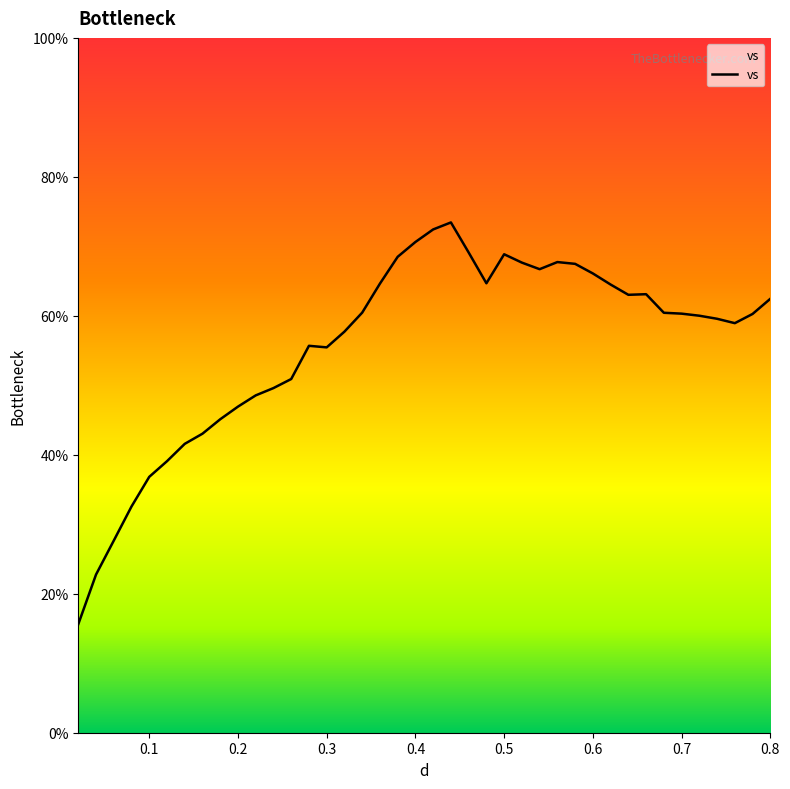

What is the greatest value displayed?

73.4